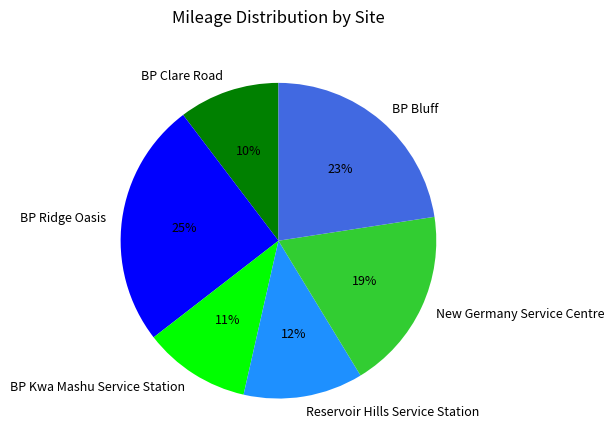

True or false: BP Bluff accounts for 23% of the total.

True